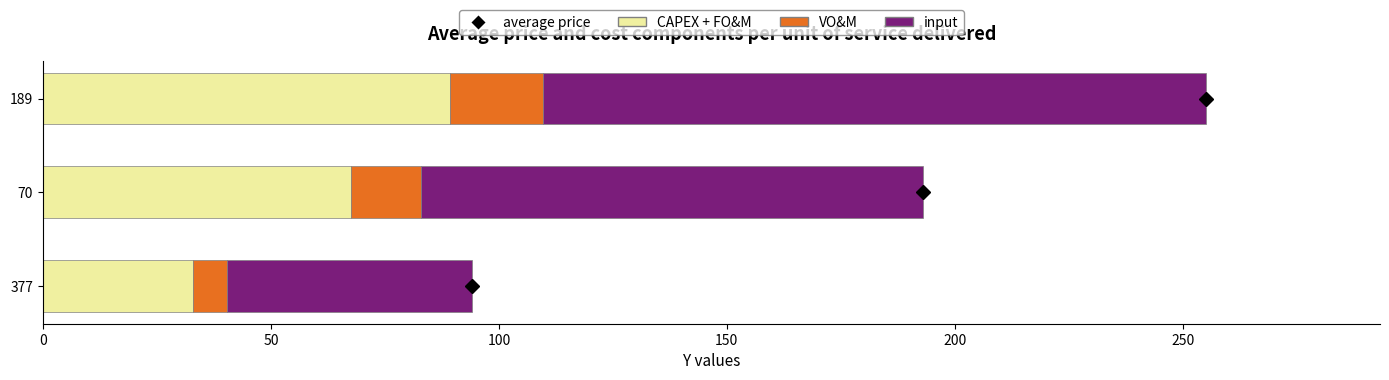

How many data points in CAPEX + FO&M are less than 67?

1